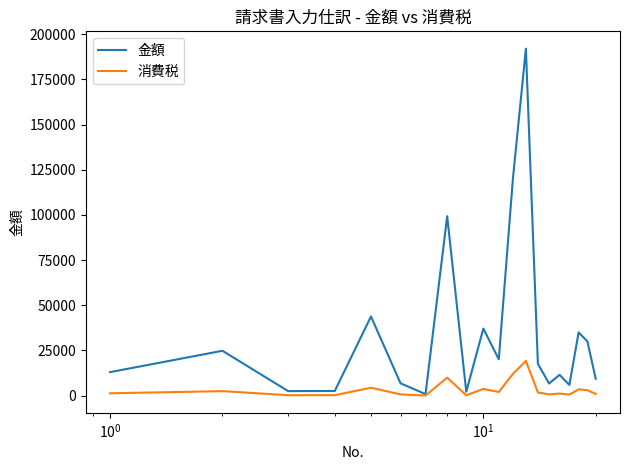

What is the maximum value for 金額?

192000